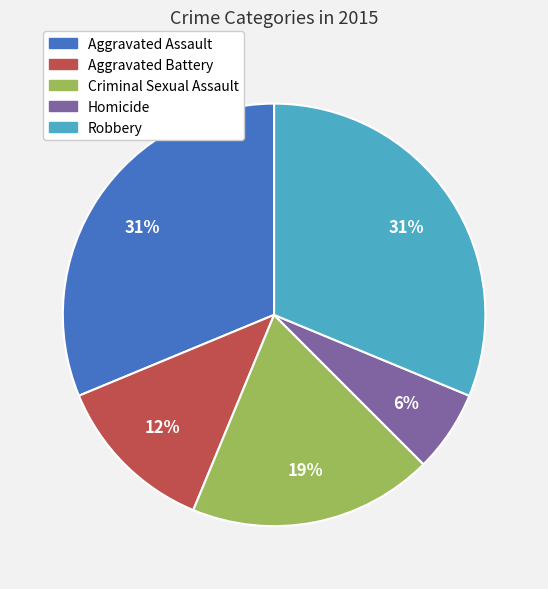

Does any single category account for the majority?

No